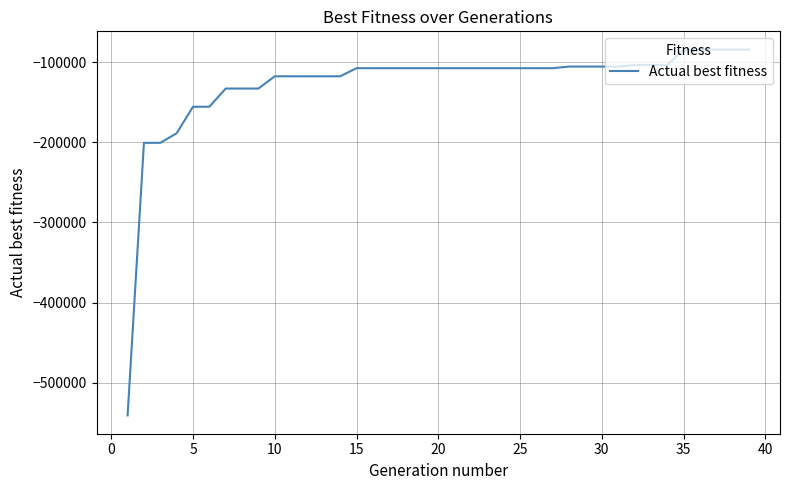

What is the greatest value displayed?

-84330